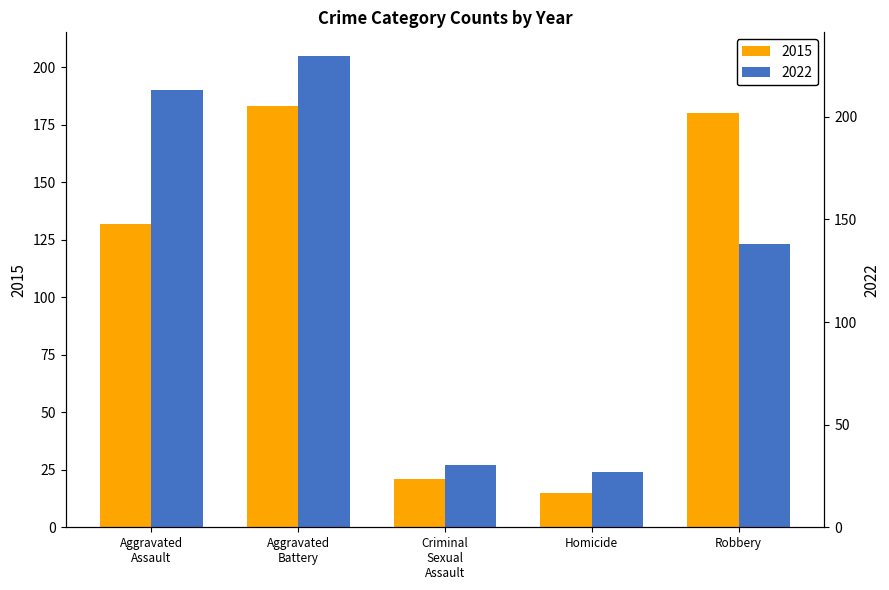

What is the difference between the values at Homicide and Criminal Sexual Assault?

6